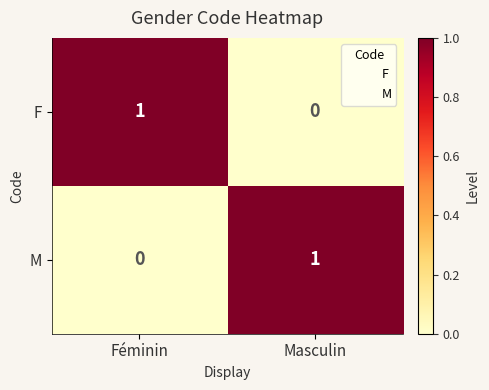

Reading right to left, what are all the values shown in this chart?

F: 0	1
M: 1	0